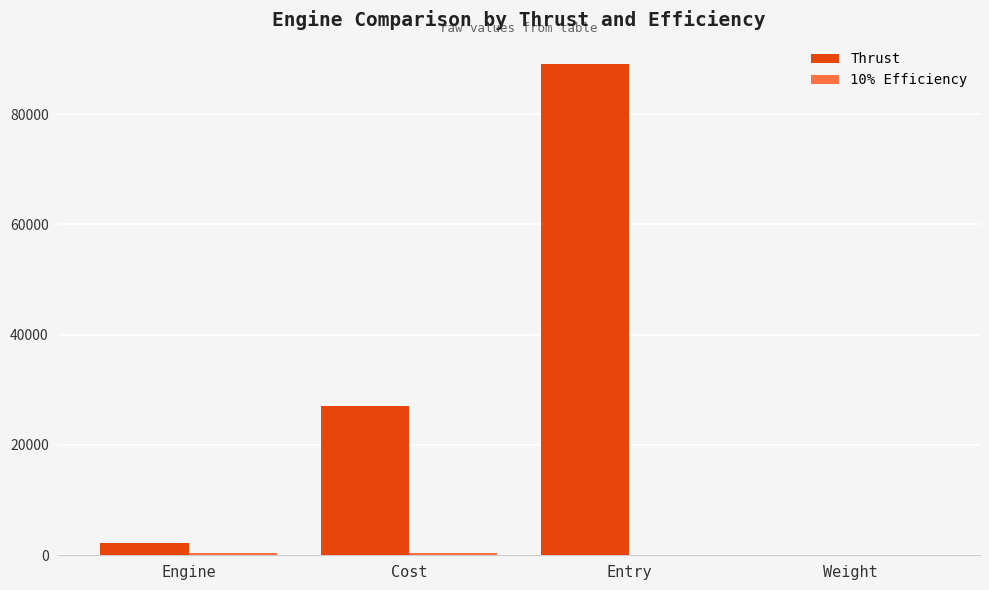

What is the average value of the Thrust series?

29539.6